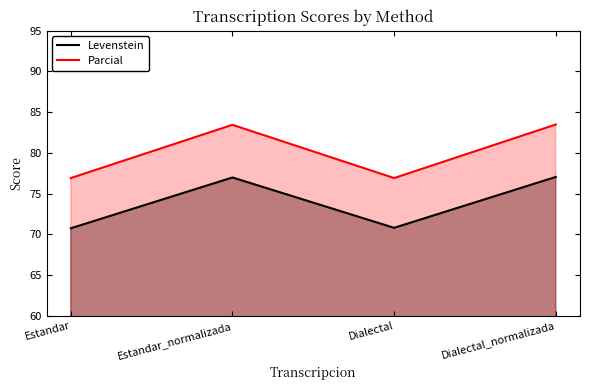

True or false: Parcial has a value of 124.1 at Dialectal_normalizada.

False